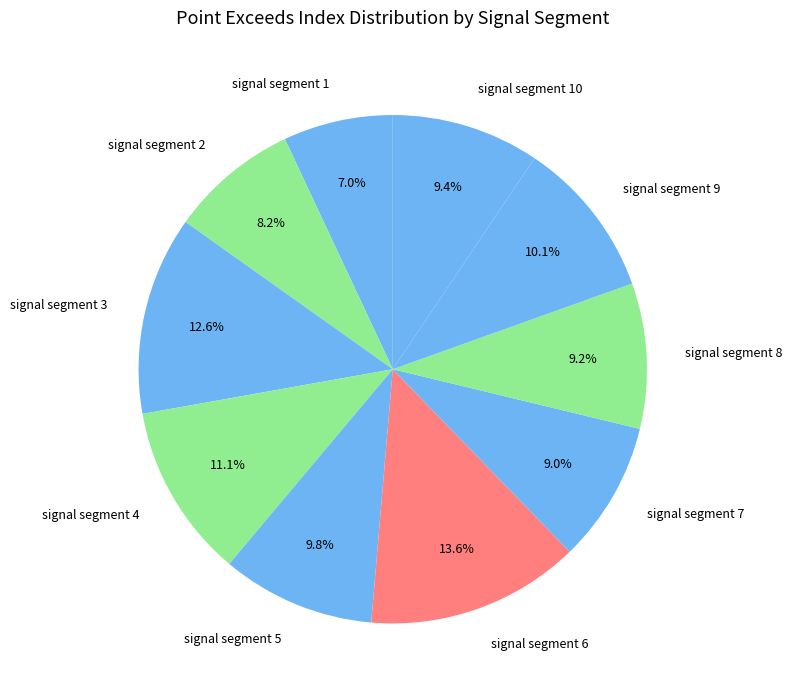

To the nearest percent, what is the difference between the signal segment 4 and signal segment 8 slice percentages?

2%